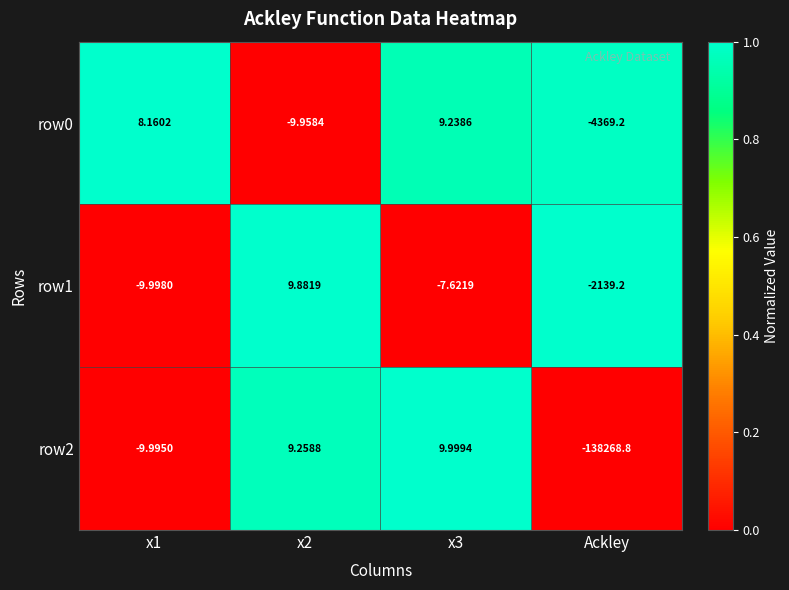

At which category does the chart reach its minimum across all series?

Ackley